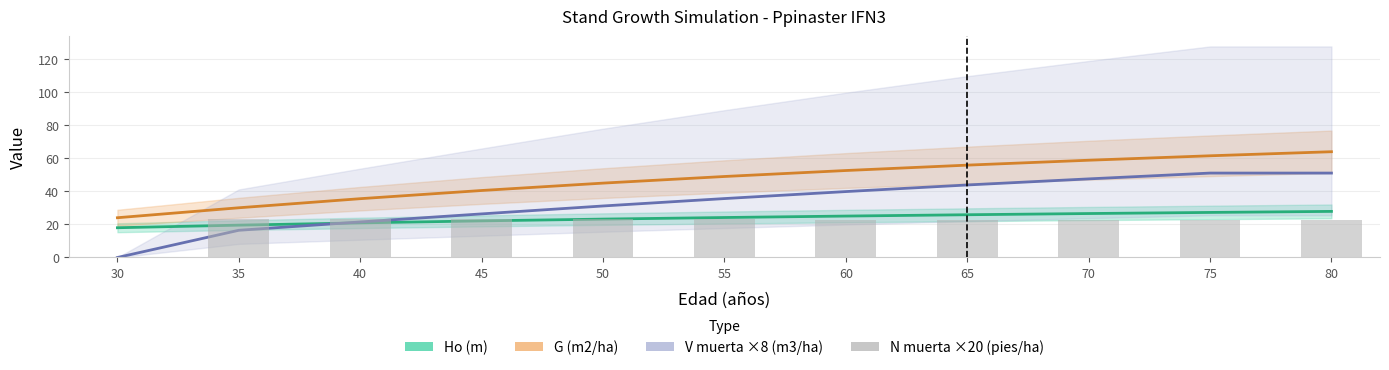

Rank the series at 75 from lowest to highest value.

N muerta ×20 (pies/ha), Ho (m), V muerta ×8 (m3/ha), G (m2/ha)